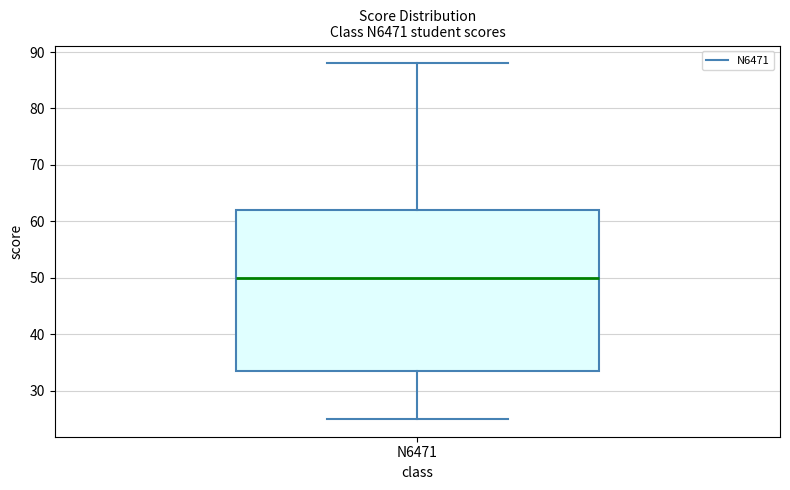

Where does the median line of the box for N6471 sit on the y-axis? The values are not printed on the chart, so give them approximately, as read against the axis.

50